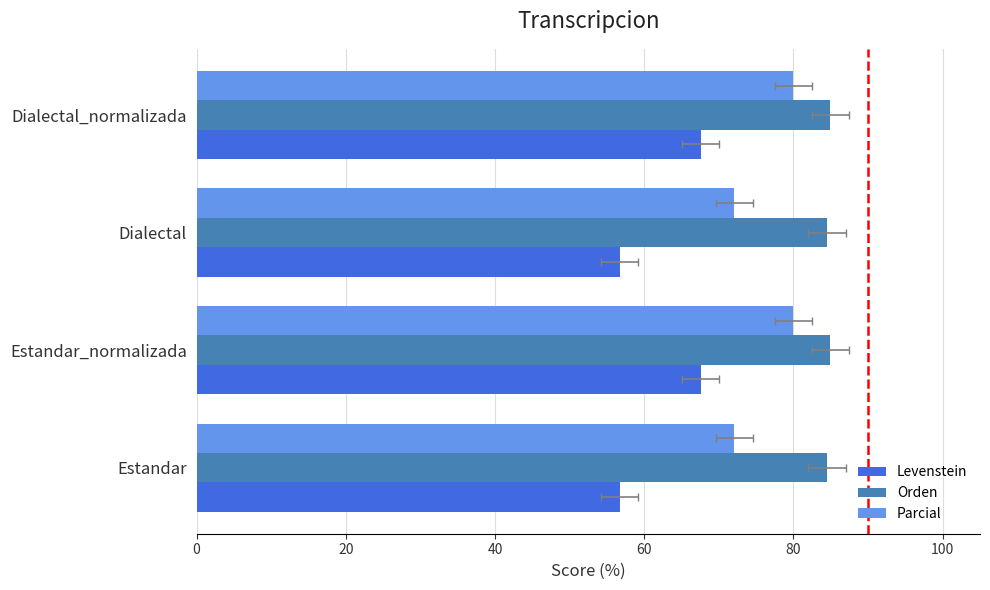

What are all the series names shown in the legend?

Levenstein, Orden, Parcial